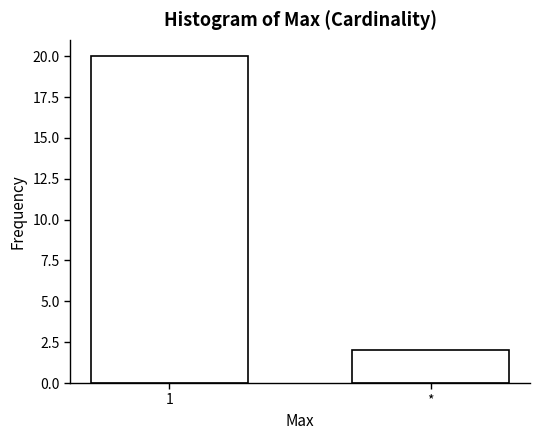

Reading left to right, what are all the values shown in this chart?

1=20	*=2